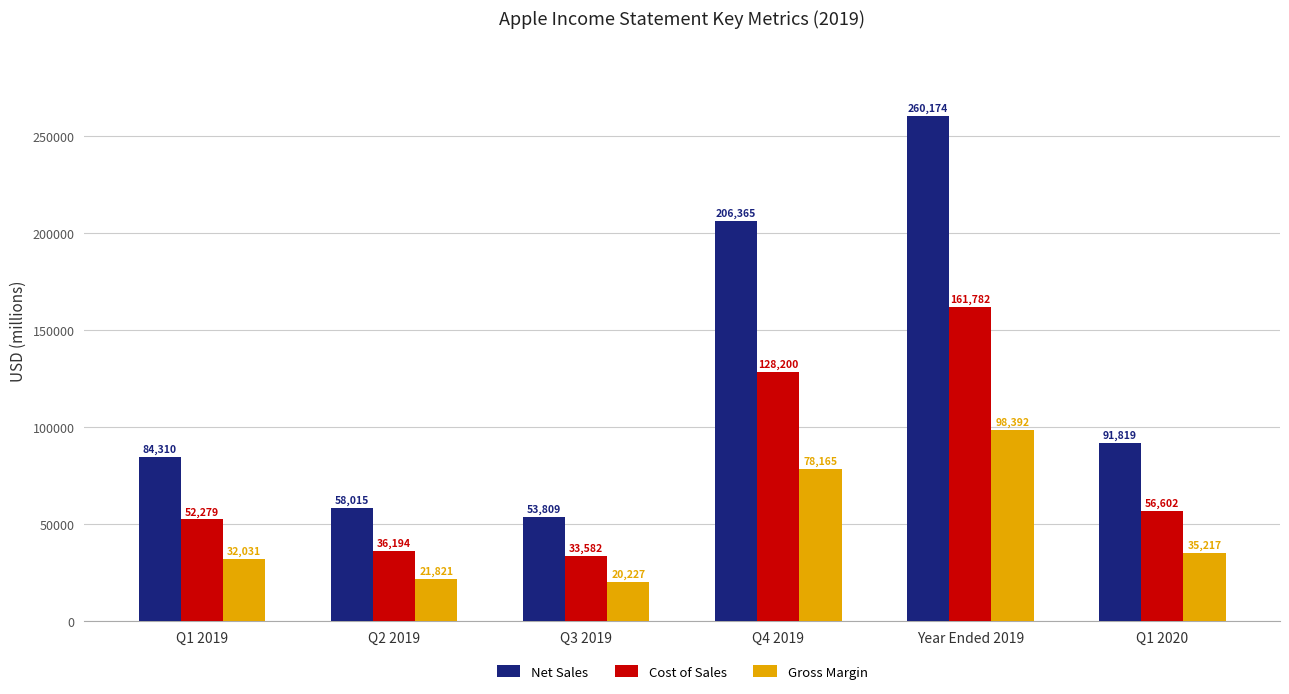

At which category is the sum across all series the highest?

Year Ended 2019